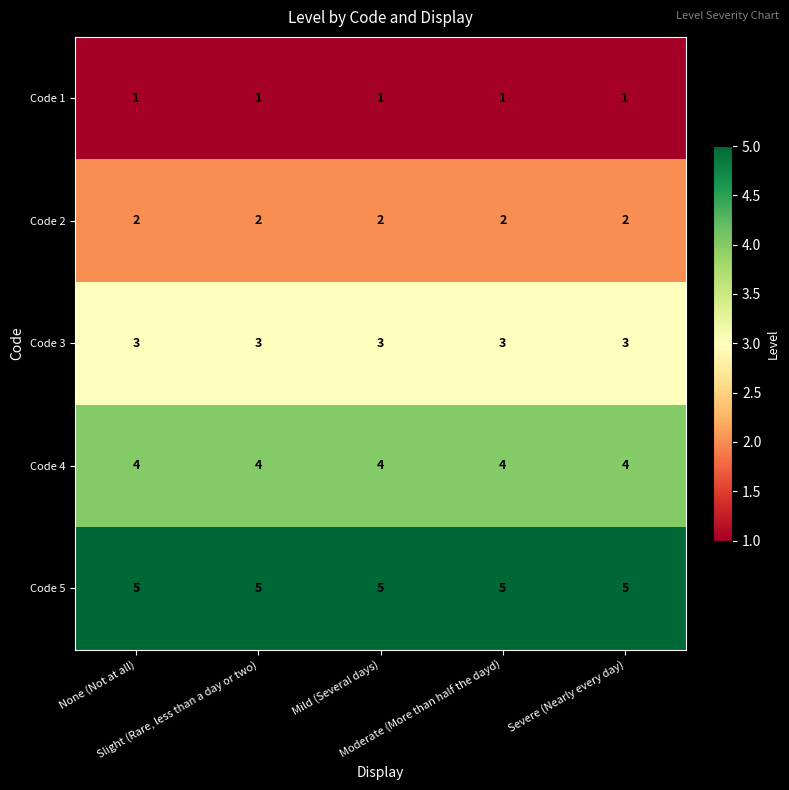

At how many categories does at least one series exceed 4?

5